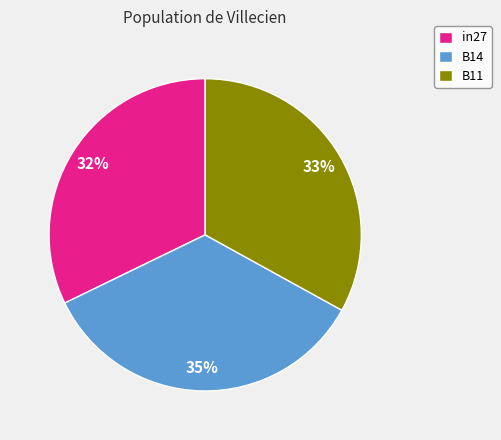

How many slices are in this pie chart?

3